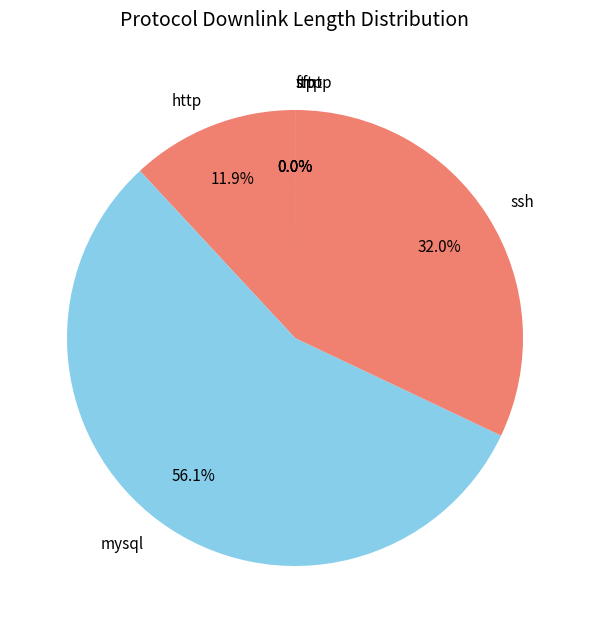

Is the sum of ssh and http greater than half?

No